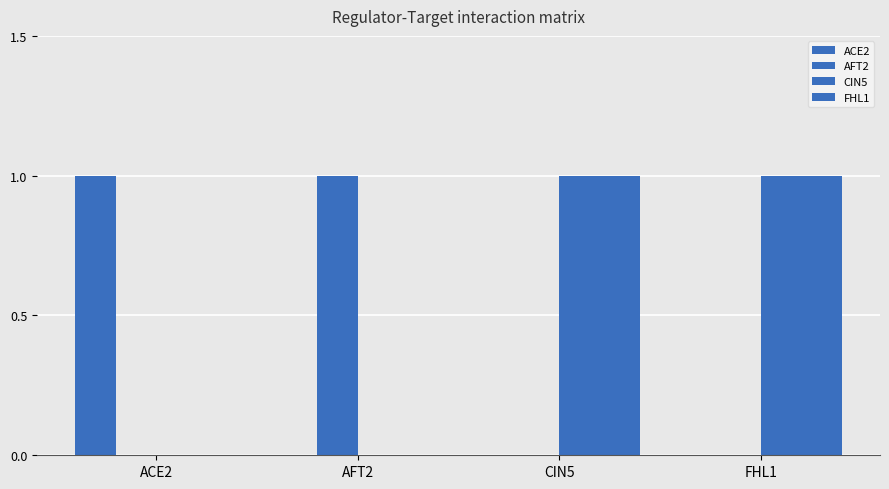

What is the label of the 1st bar from the left?

ACE2